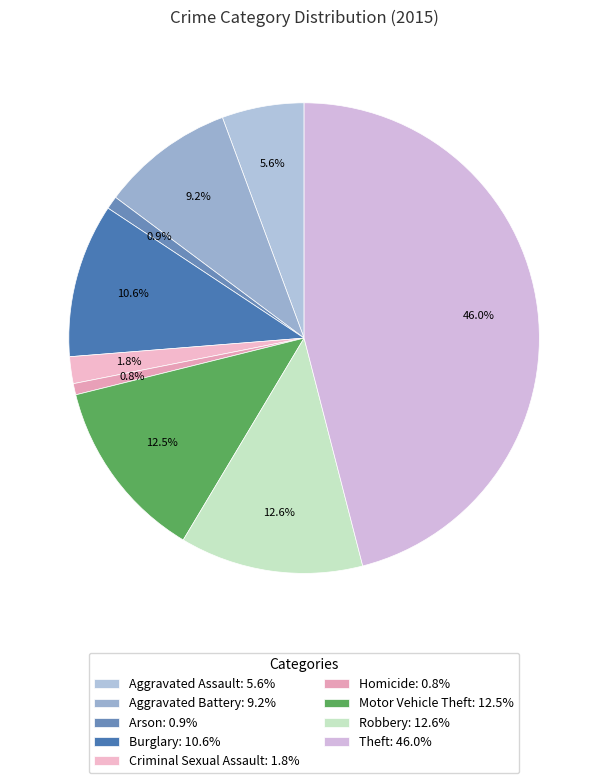

What percentage is the Criminal Sexual Assault slice, to the nearest percent?

2%